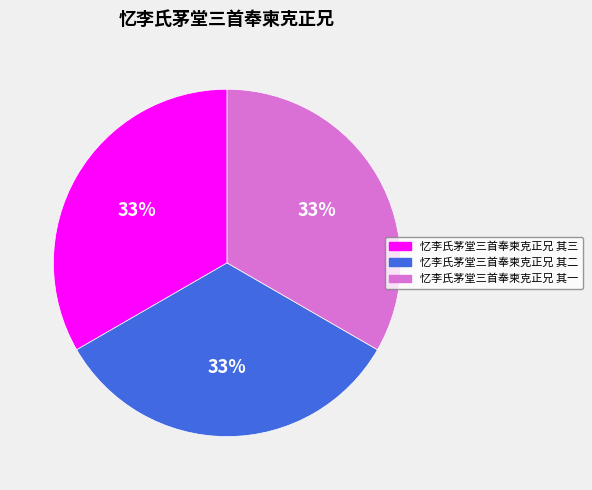

Combined, do 忆李氏茅堂三首奉柬克正兄 其二 and 忆李氏茅堂三首奉柬克正兄 其一 account for over 50%?

Yes